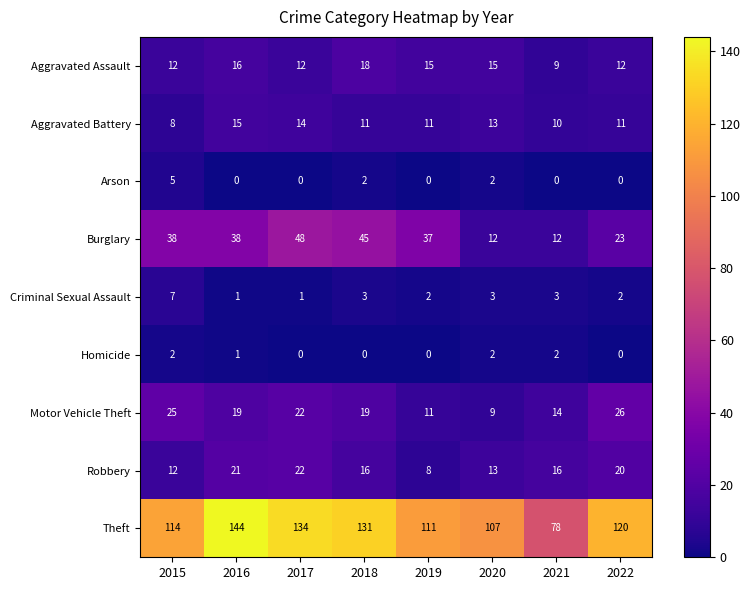

At 2018, list the series in order from largest to smallest.

Theft, Burglary, Motor Vehicle Theft, Aggravated Assault, Robbery, Aggravated Battery, Criminal Sexual Assault, Arson, Homicide